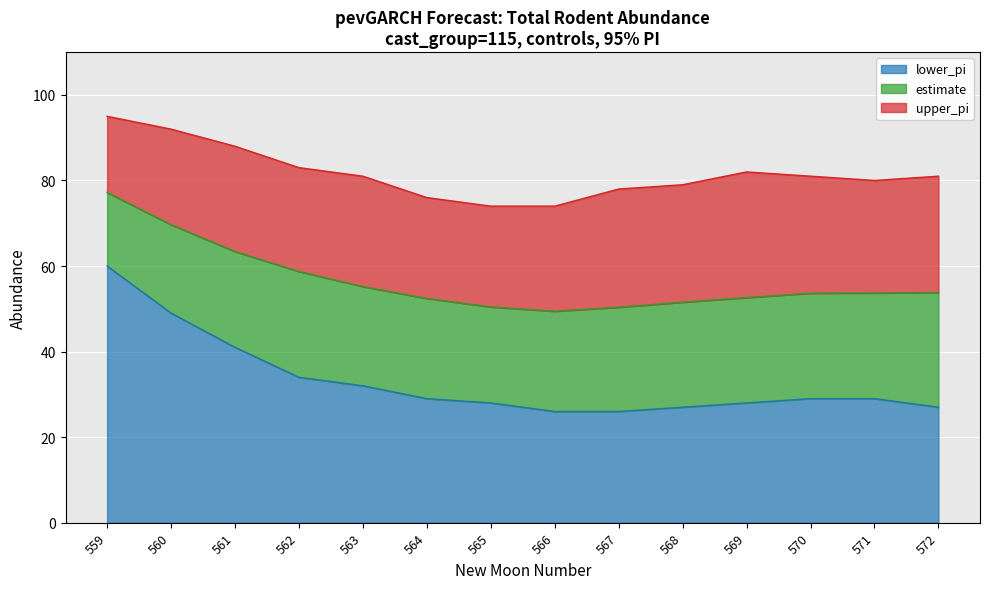

How many lines are shown in the chart?

3